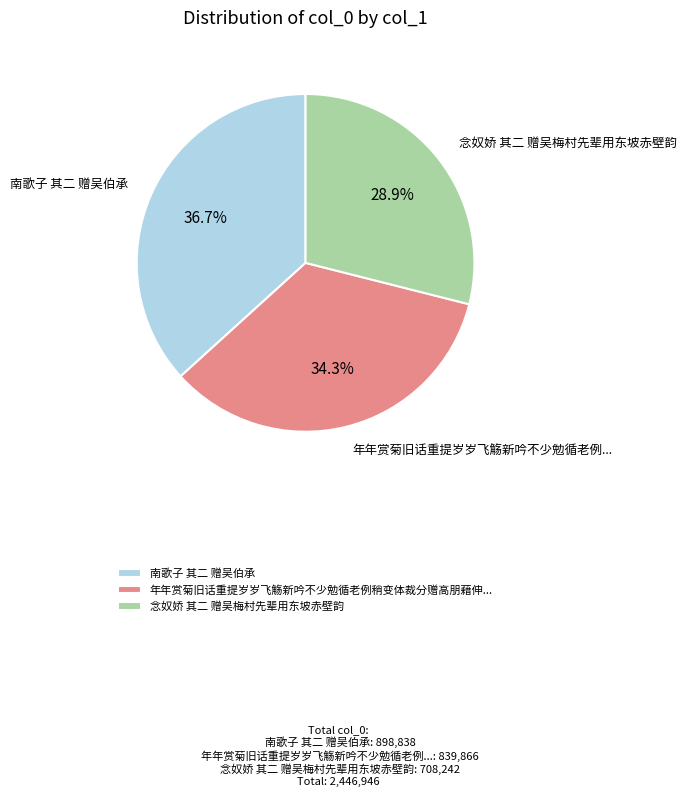

How much of the chart is everything except 念奴娇 其二 赠吴梅村先辈用东坡赤壁韵?

71.1%